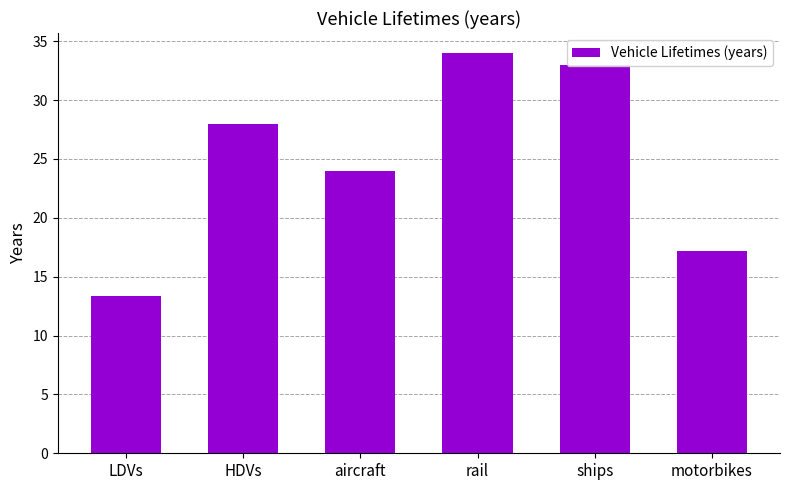

The chart shows a value of 33.0 at ships. True or false?

True